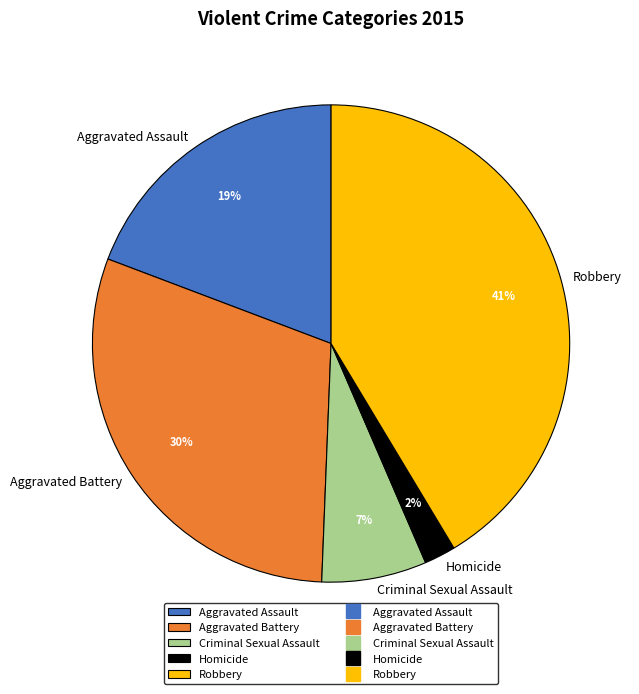

To the nearest percent, what is the average slice percentage?

20%